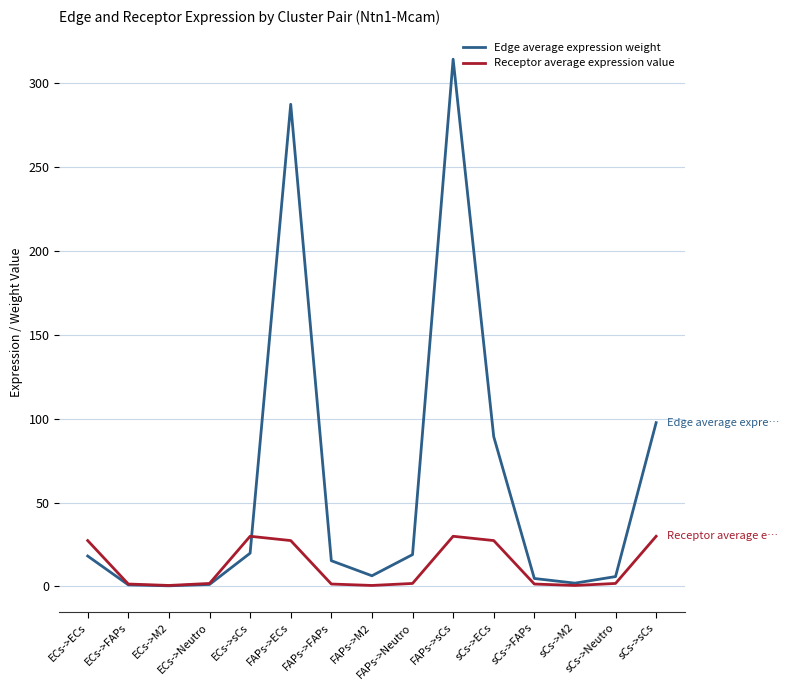

List the series in order of their overall mean, highest first.

Edge average expression weight, Receptor average expression value